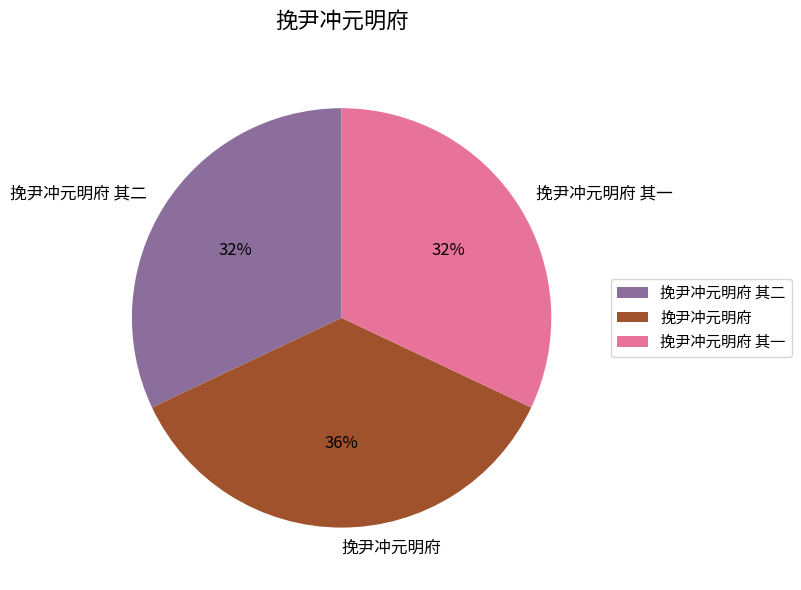

Is it true that 挽尹冲元明府 其二 is 37% of the pie?

False